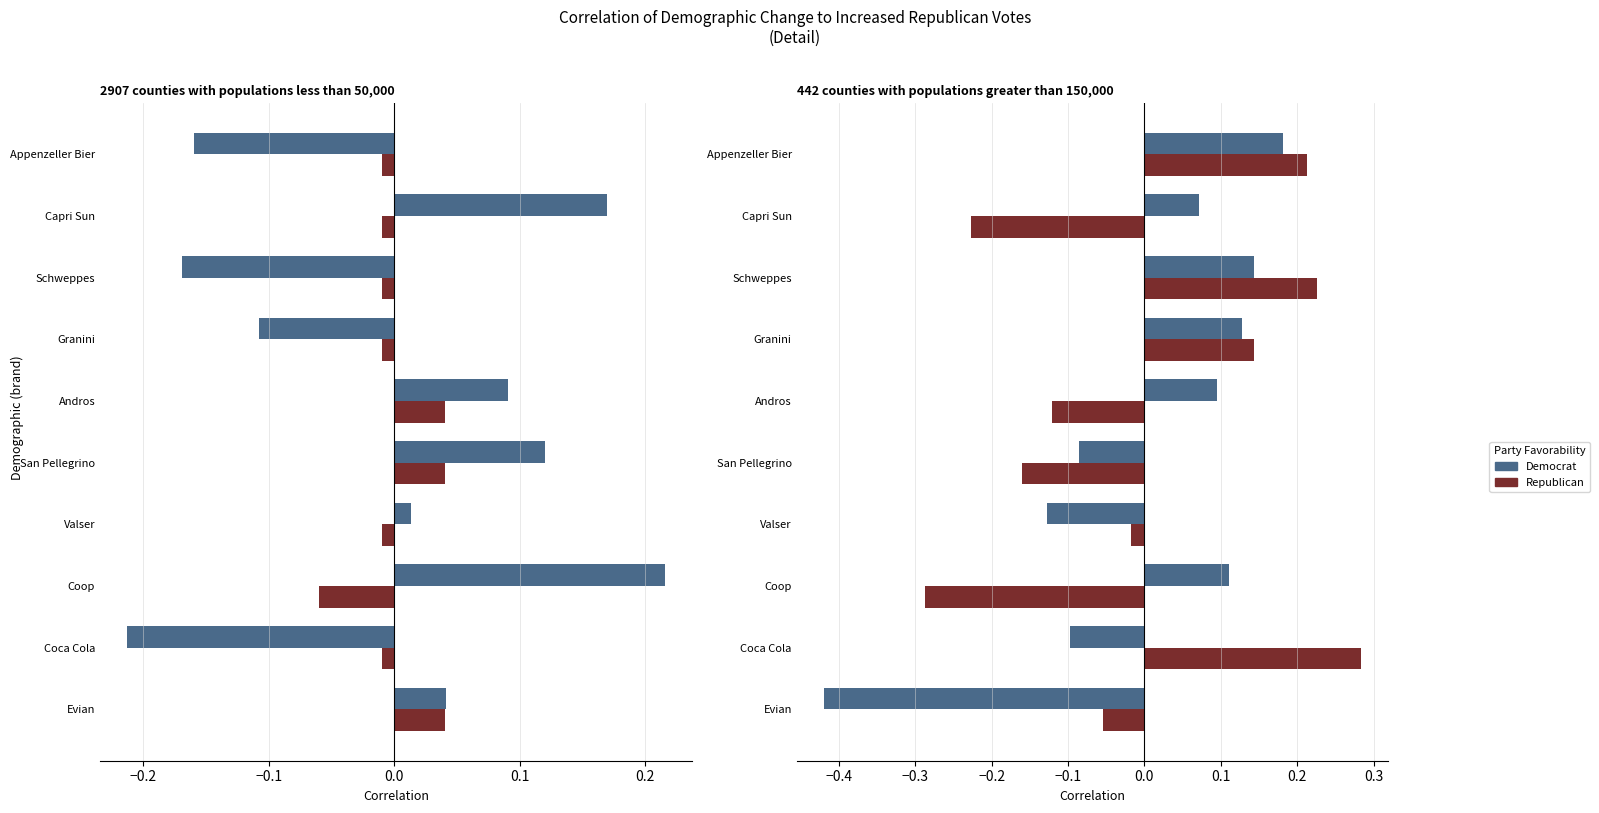

Which has a higher value, Andros or Appenzeller Bier?

Appenzeller Bier